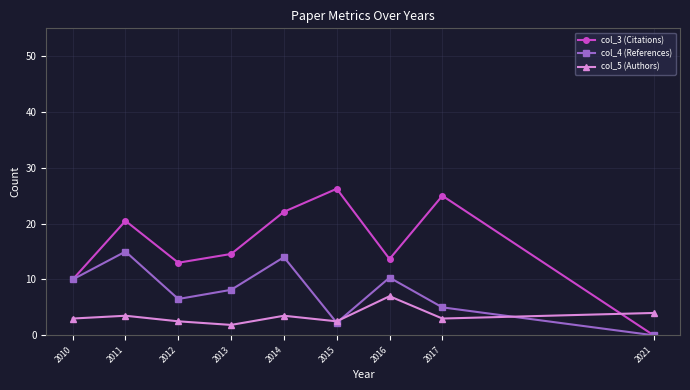

List the series in order of their peak value, highest first.

col_3 (Citations), col_4 (References), col_5 (Authors)